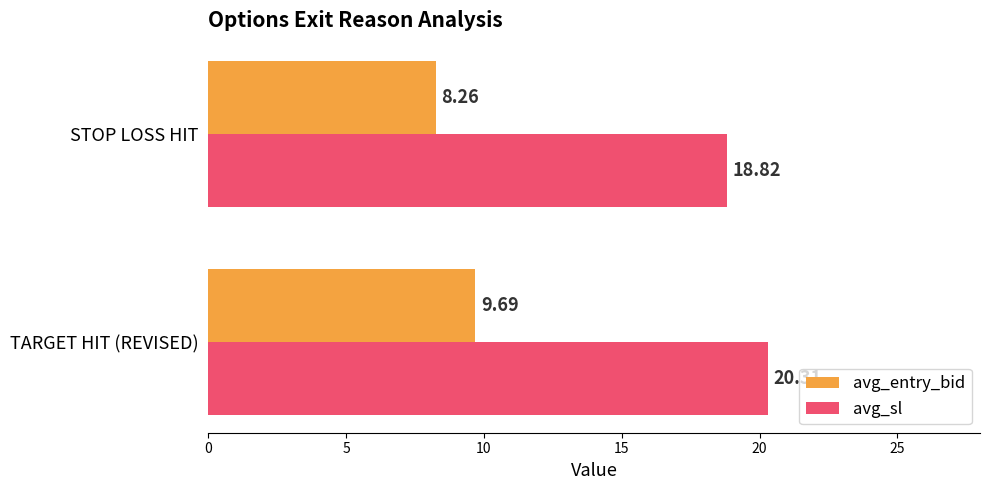

How many data points in avg_entry_bid are less than 9?

1